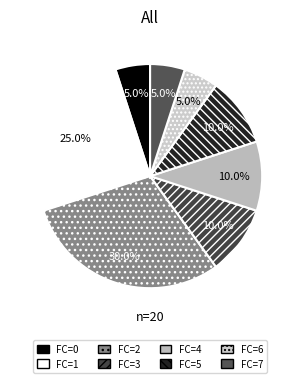

How many segments does this pie chart have?

8